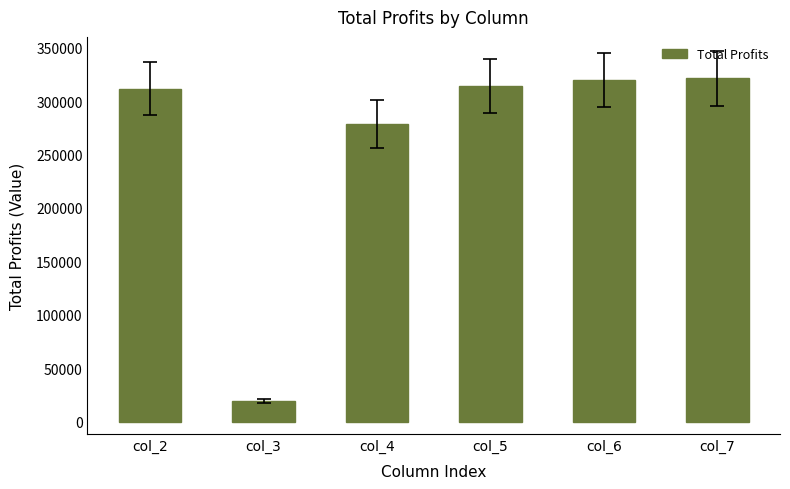

Approximately how many times larger is the value at col_5 compared to col_7?

1.0